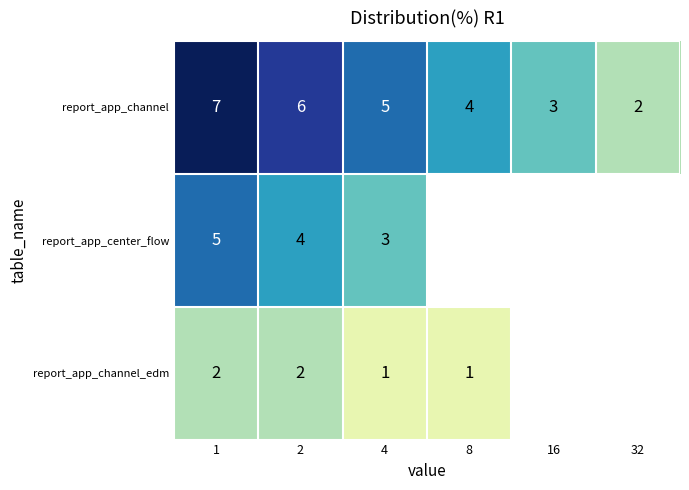

What is the sum of the report_app_channel values at 4 and 2?

11